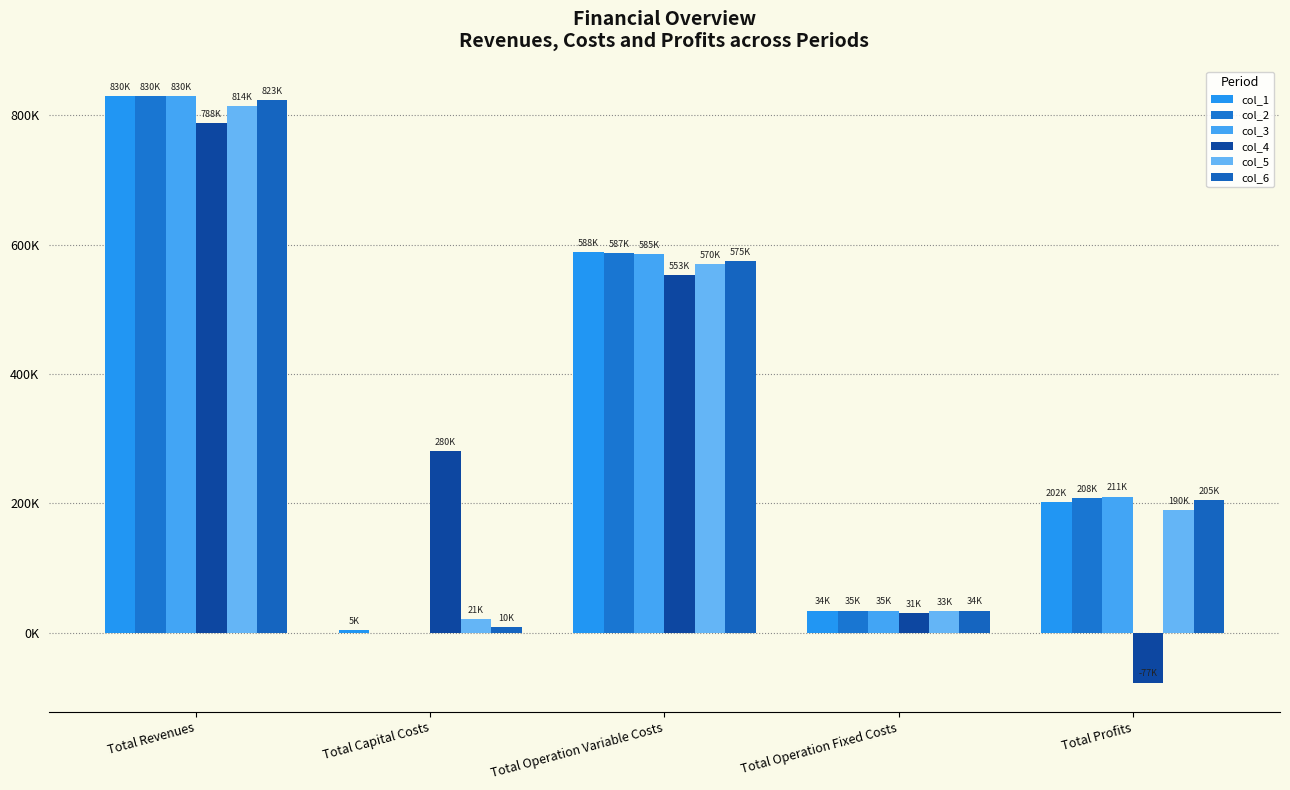

How many categories are shown in the chart?

5